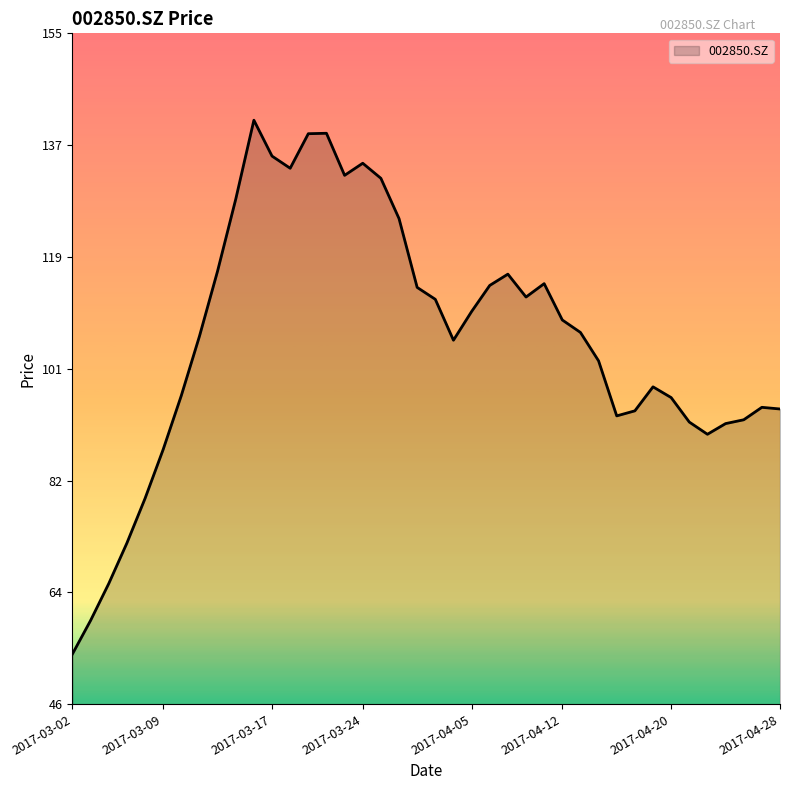

What is the maximum value shown in the chart?

140.8